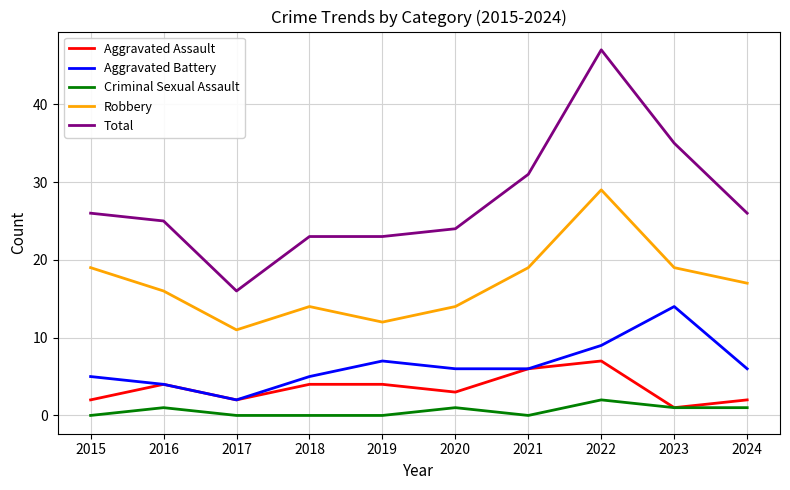

Read the Robbery value at 2021, to the nearest 5.

20